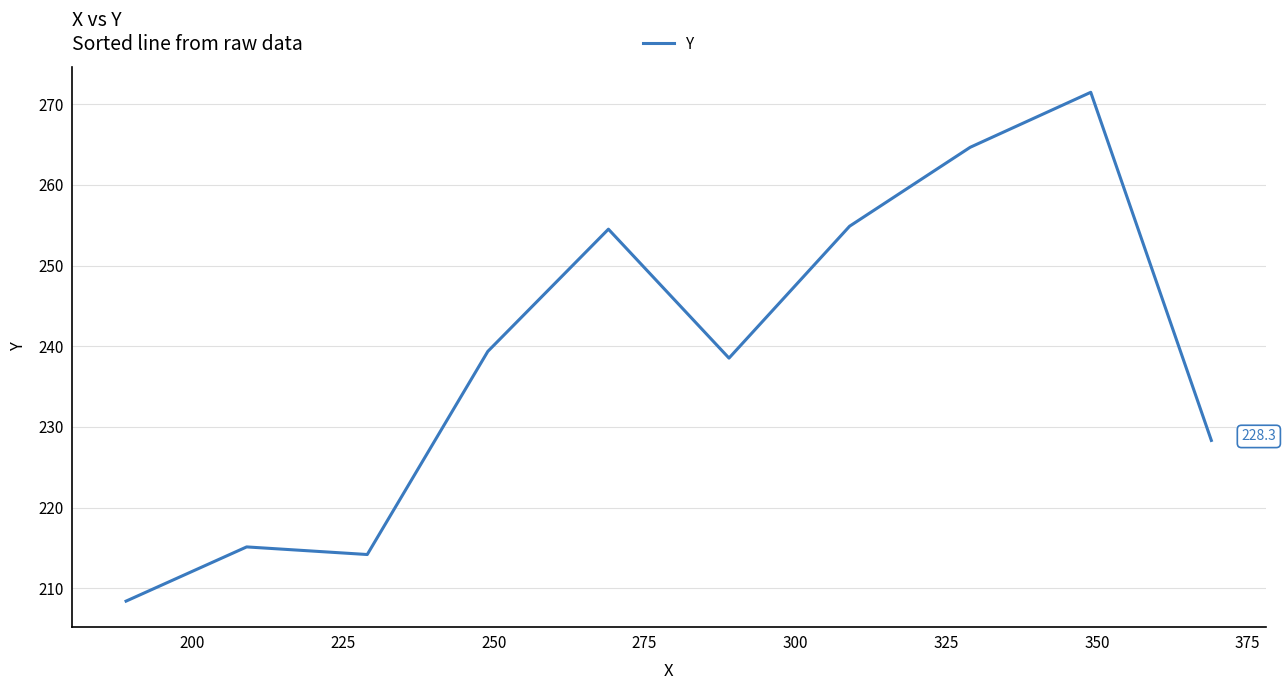

What is the minimum value shown in the chart?

208.4